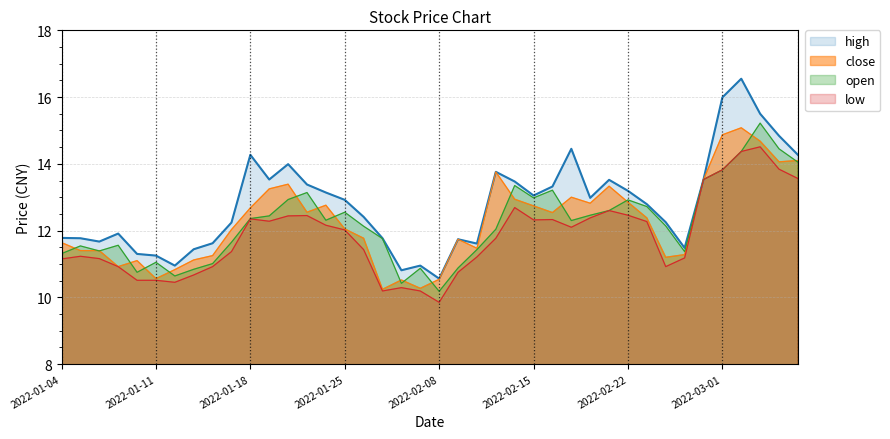

What is the lowest value of the high series?

10.6